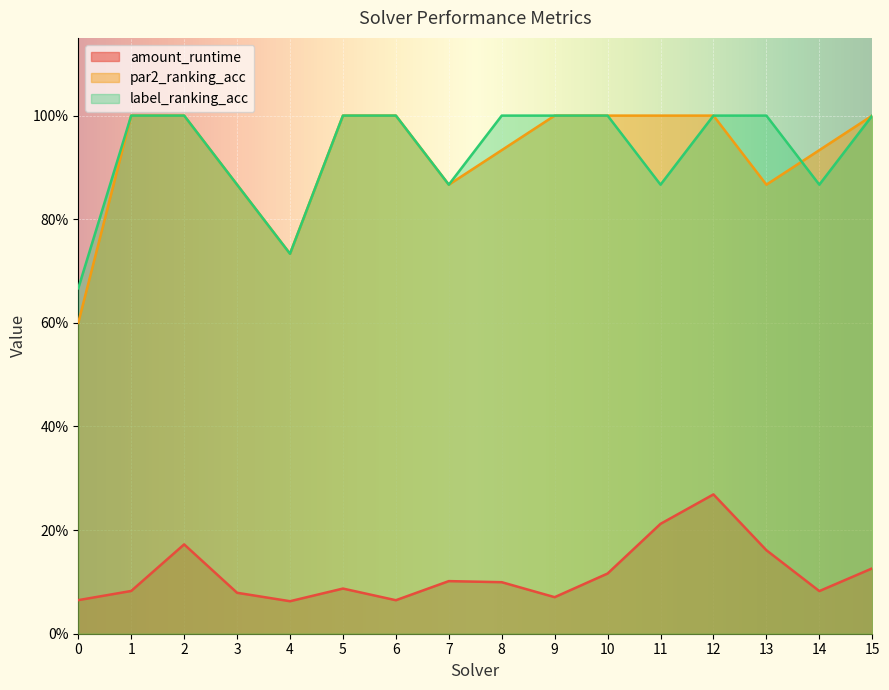

At which category is the sum across all series the highest?

12